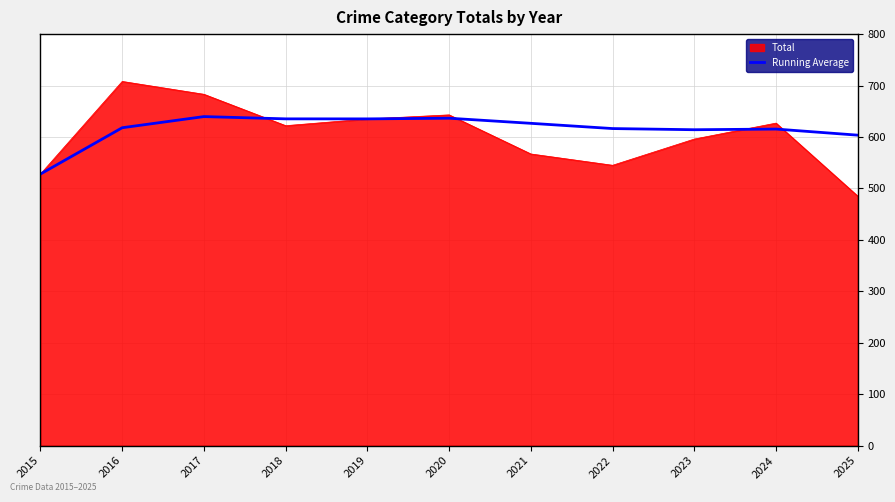

Between 2017 and 2025, which series saw the biggest shift?

Total